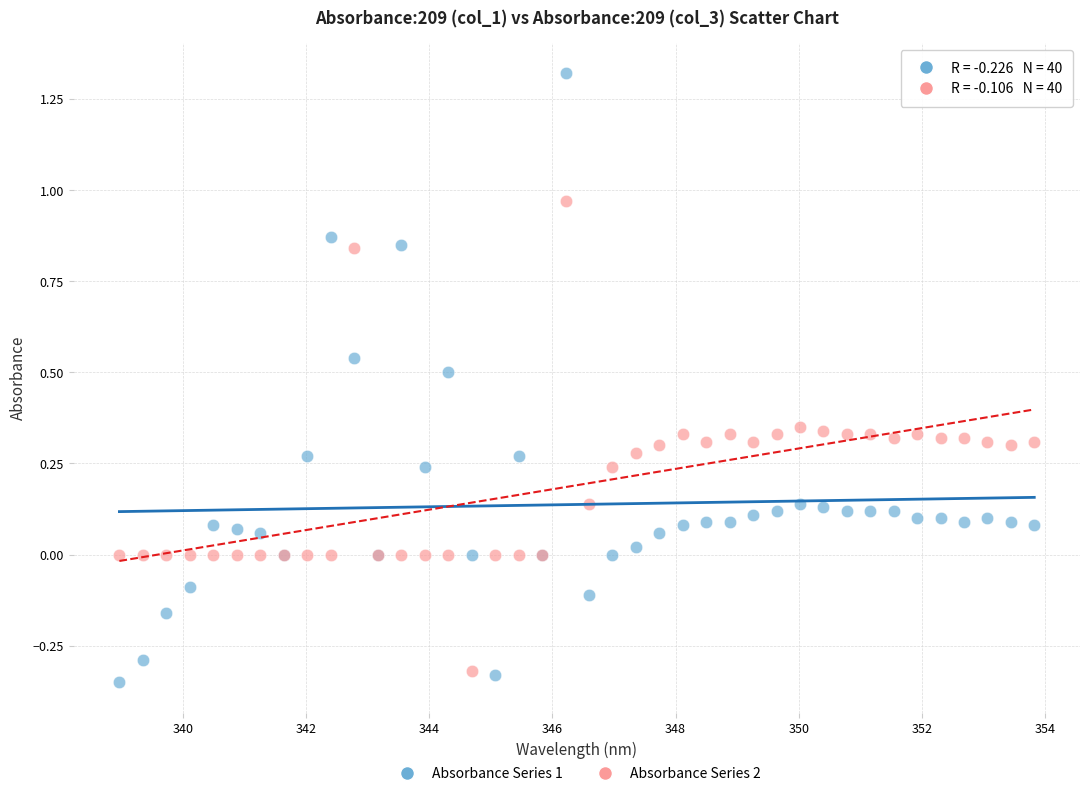

What are all the series names shown in the legend?

Absorbance Series 1, Absorbance Series 2